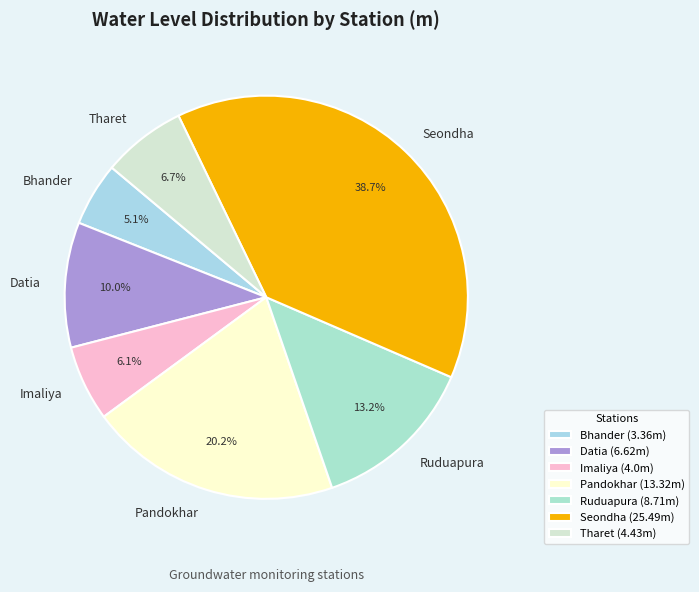

How many slices are in this pie chart?

7